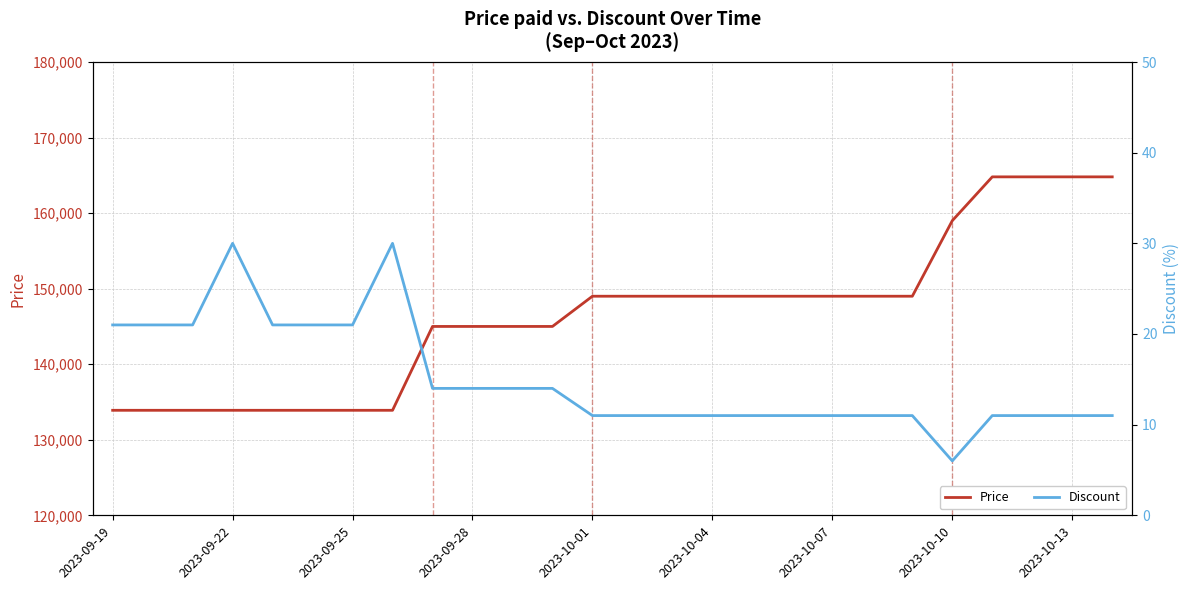

Reading left to right, what are all the values shown in this chart?

Price: 133900	133900	133900	133900	133900	133900	133900	133900	145000	145000	145000	145000	149000	149000	149000	149000	149000	149000	149000	149000	149000	159000	164800	164800	164800	164800
Discount: 21	21	21	30	21	21	21	30	14	14	14	14	11	11	11	11	11	11	11	11	11	6	11	11	11	11